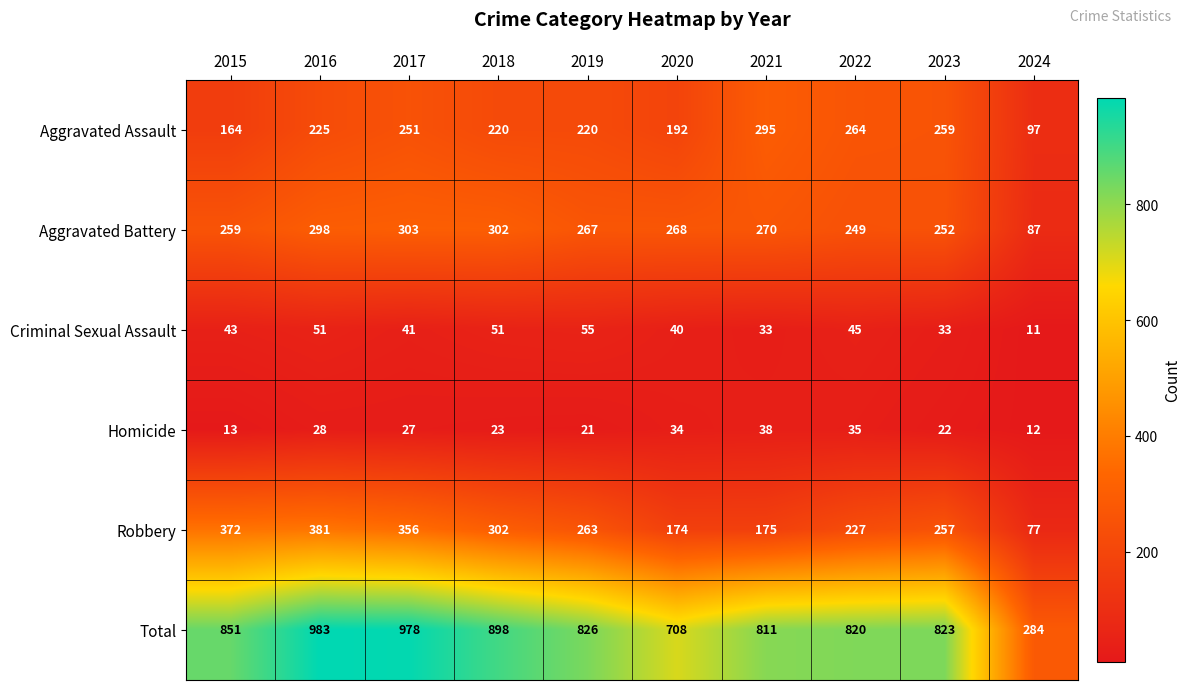

Which series has the widest spread of values?

Total